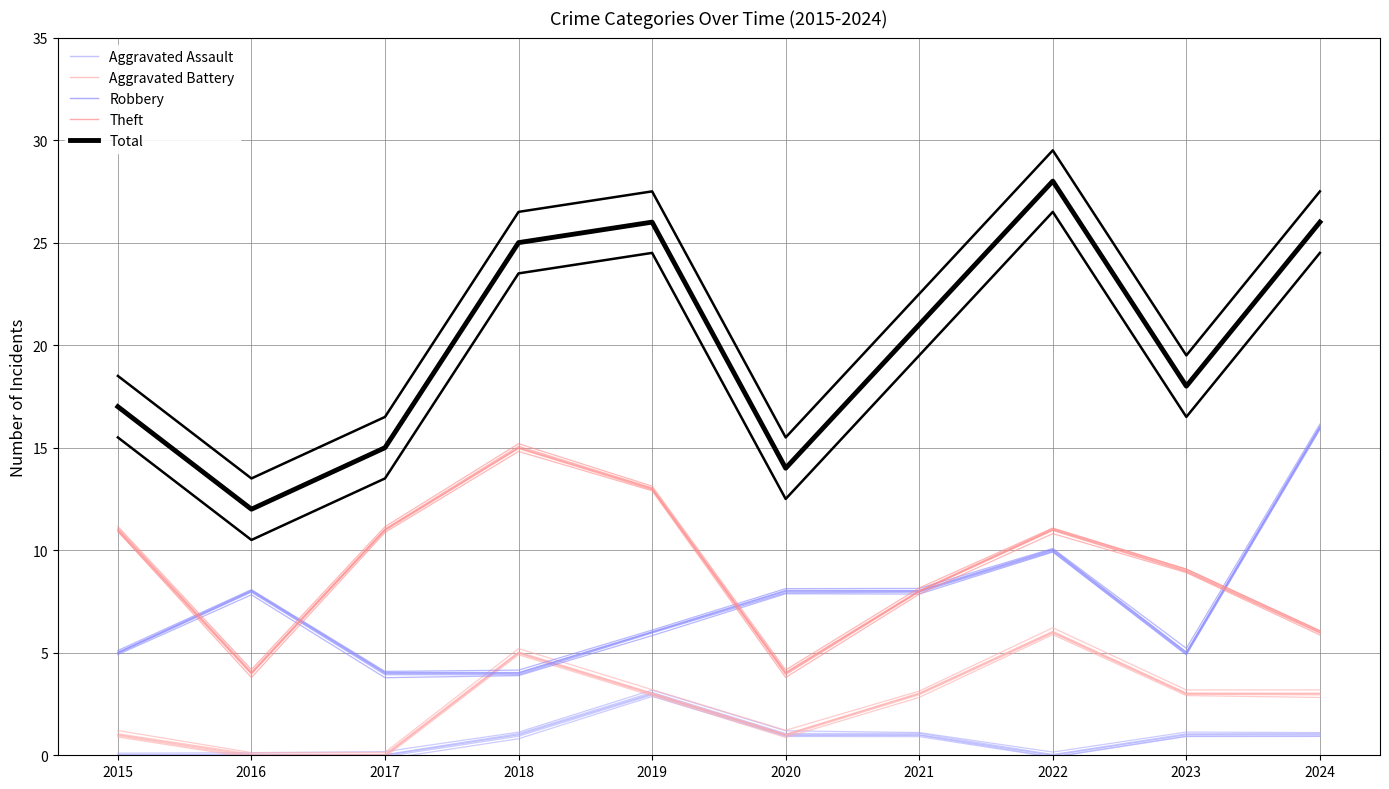

How many times do Theft and Robbery cross each other?

4